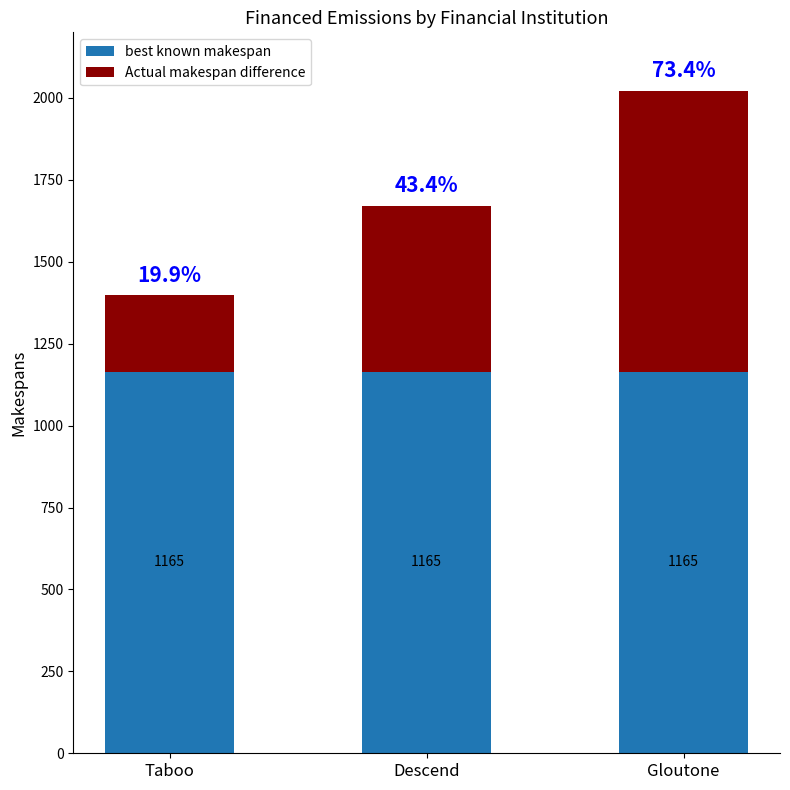

Reading left to right, transcribe the values for best known makespan.

Taboo=1165	Descend=1165	Gloutone=1165